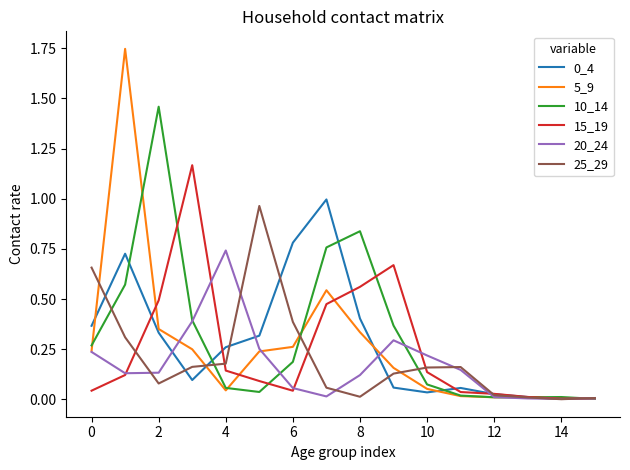

Which series has the largest range (max minus min)?

5_9